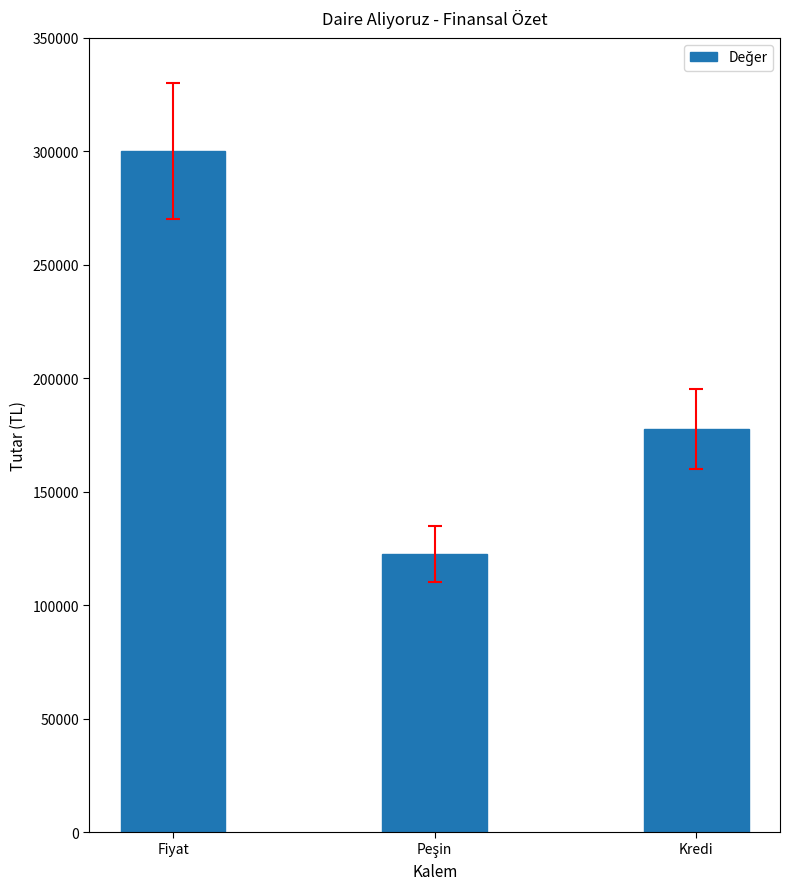

What is the difference between the maximum and minimum values?

177574.3